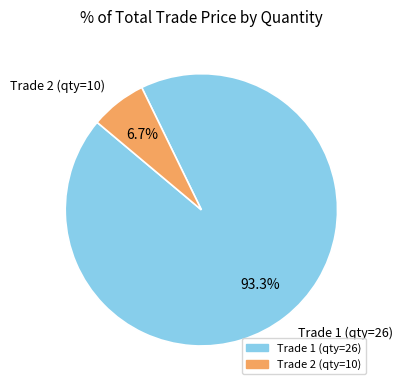

Between Trade 2 (qty=10) and Trade 1 (qty=26), which is larger?

Trade 1 (qty=26)